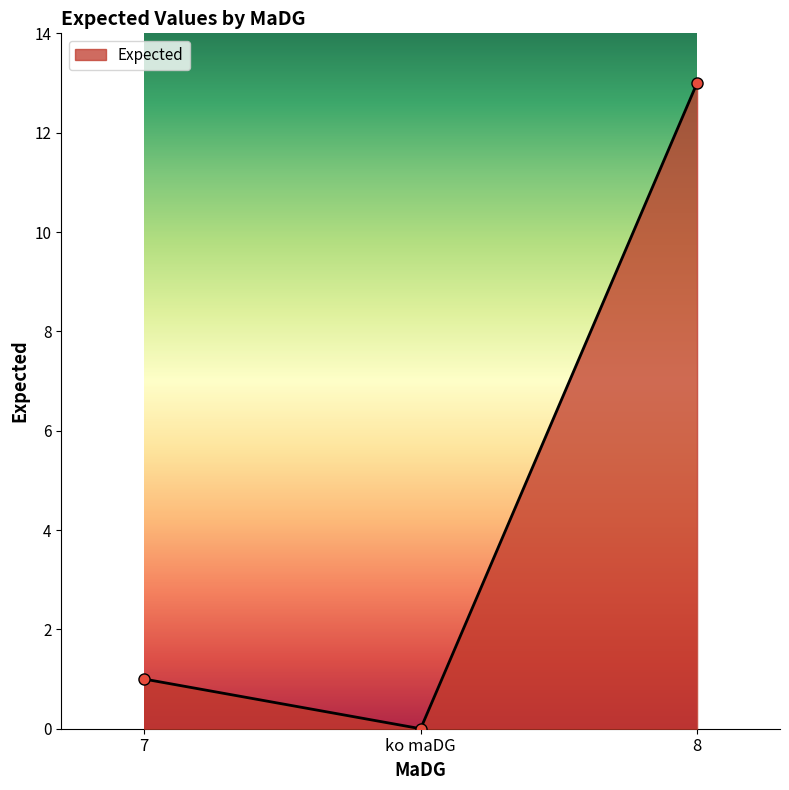

Reading left to right, extract all data points from this chart.

1	0	13